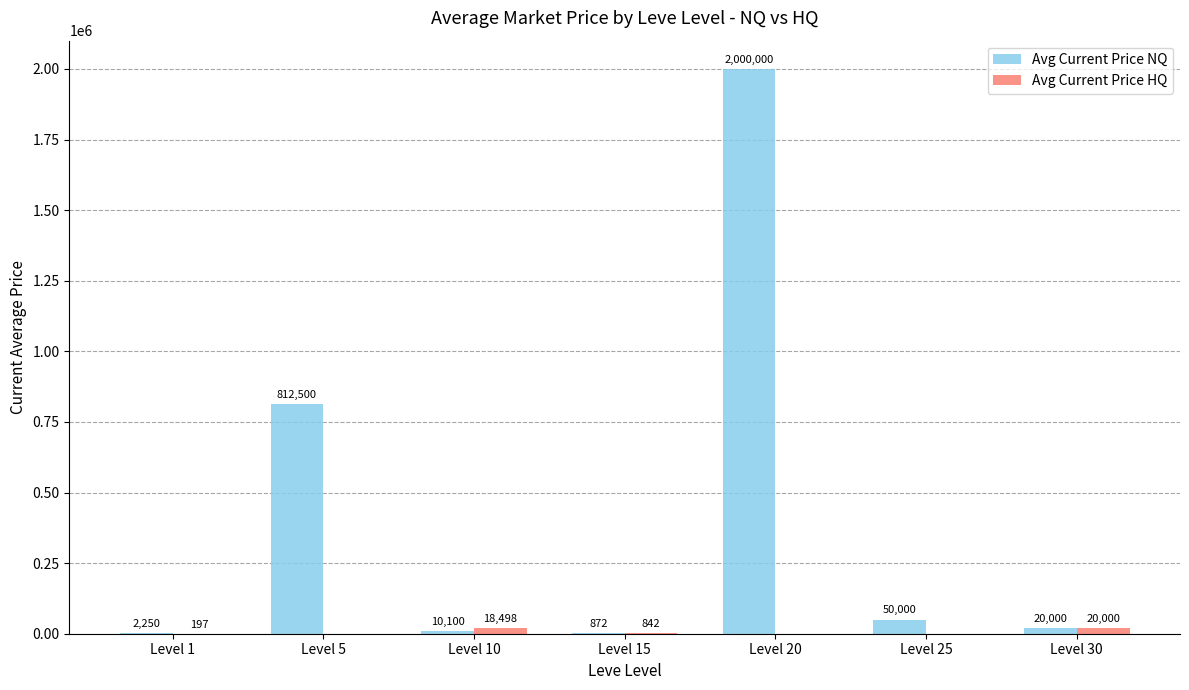

What is the sum of the Avg Current Price NQ values at Level 20 and Level 5?

2812500.0